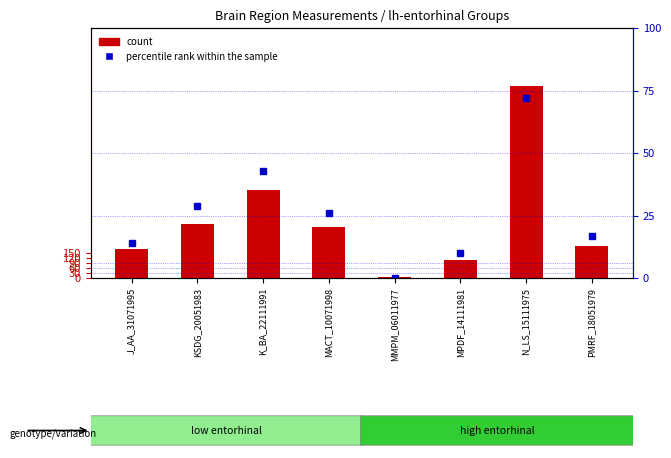

What is the label of the 4th bar from the left?

MACT_10071998